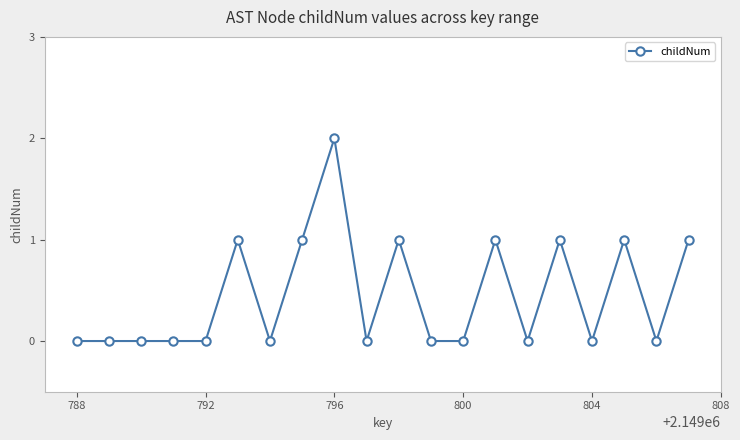

True or false: the data has more than 2 interior local peaks.

True